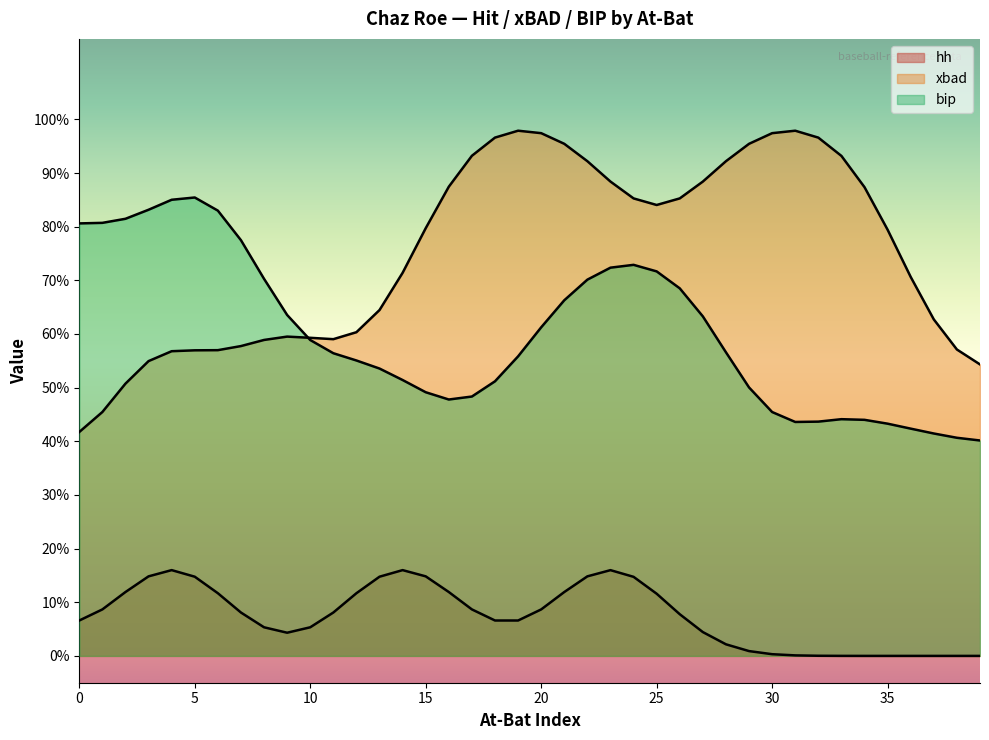

True or false: bip and hh cross at least once.

False